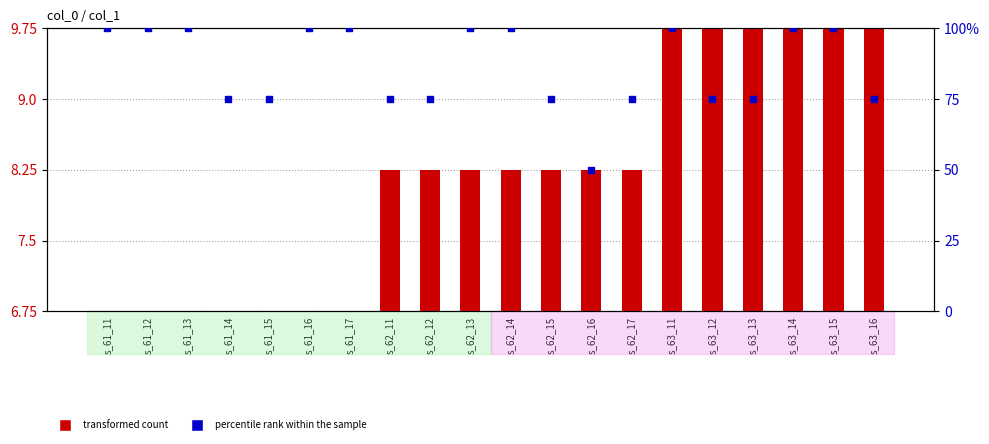

Which series has the largest Y range (max minus min)?

percentile rank within the sample